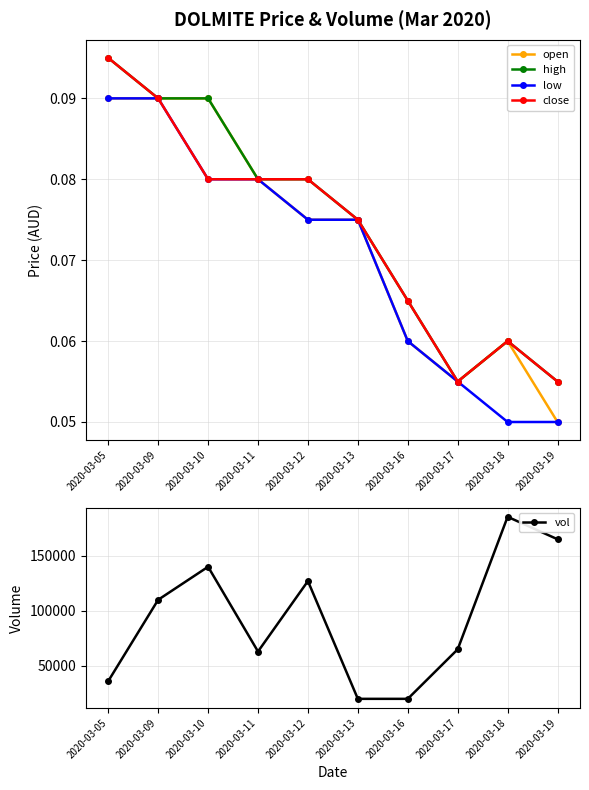

Which series has the largest range (max minus min)?

vol